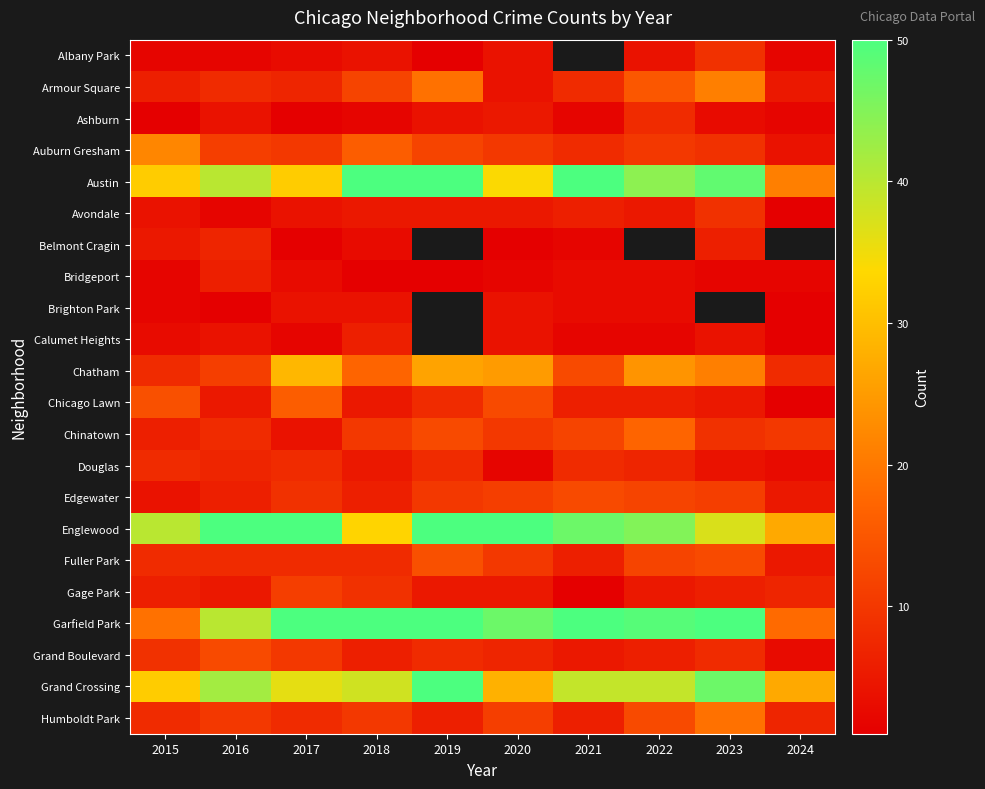

The Chicago Lawn series shows 8.0 at 2019. True or false?

True